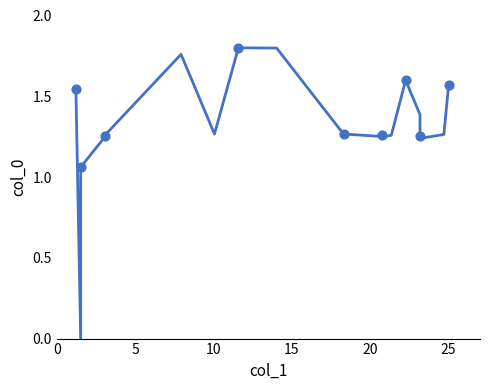

Between 25 and 10, which is larger?

25